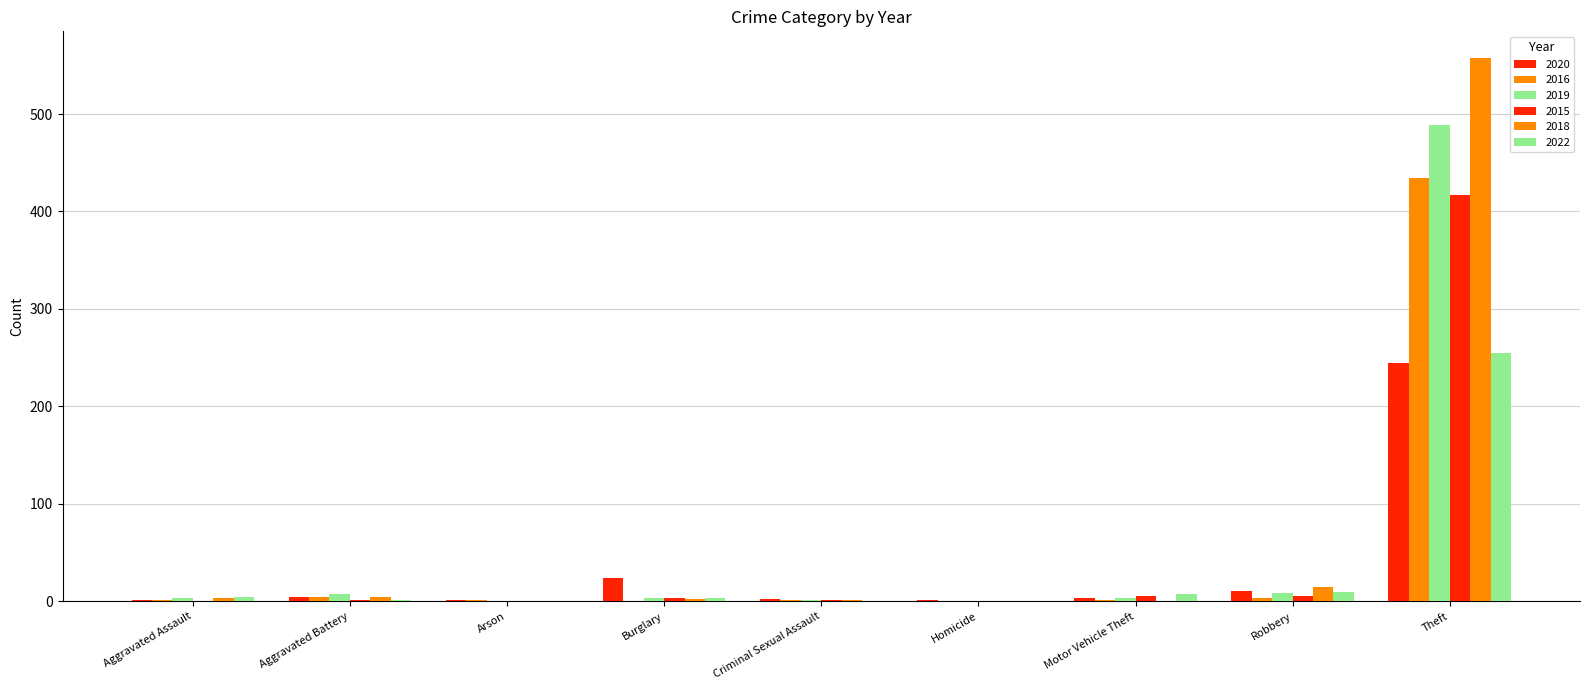

How many categories are shown in the chart?

9